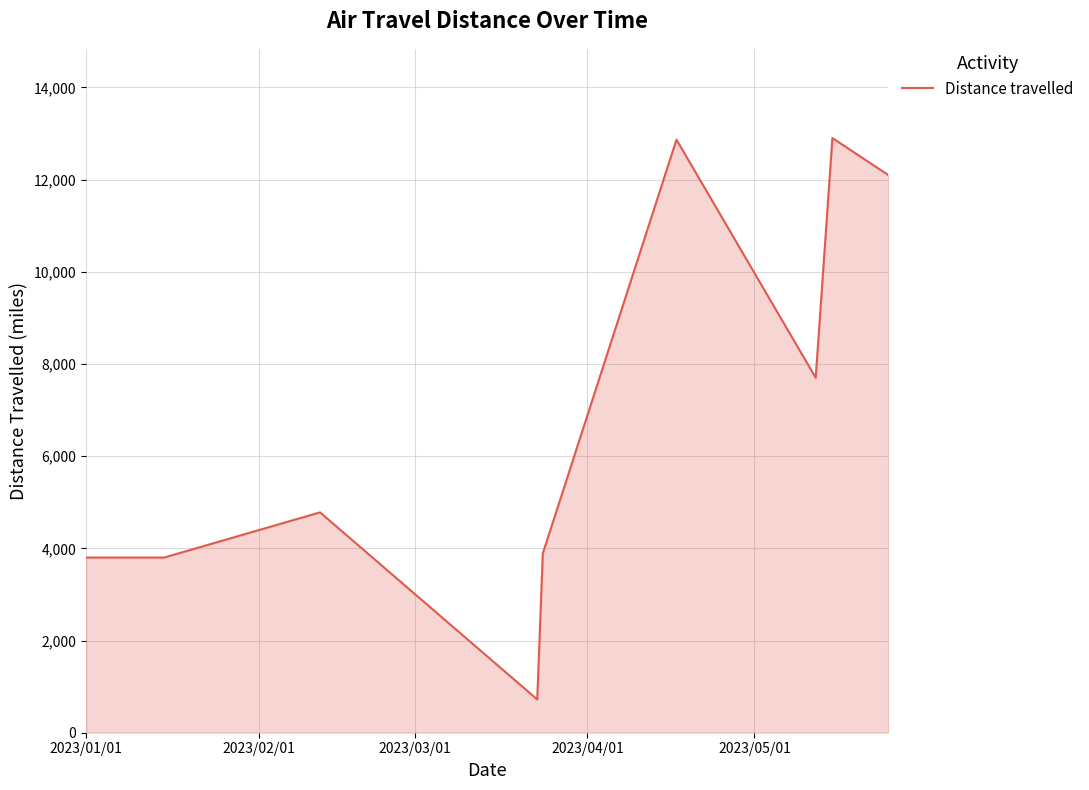

True or false: there are more than 1 points higher than both neighbors.

True